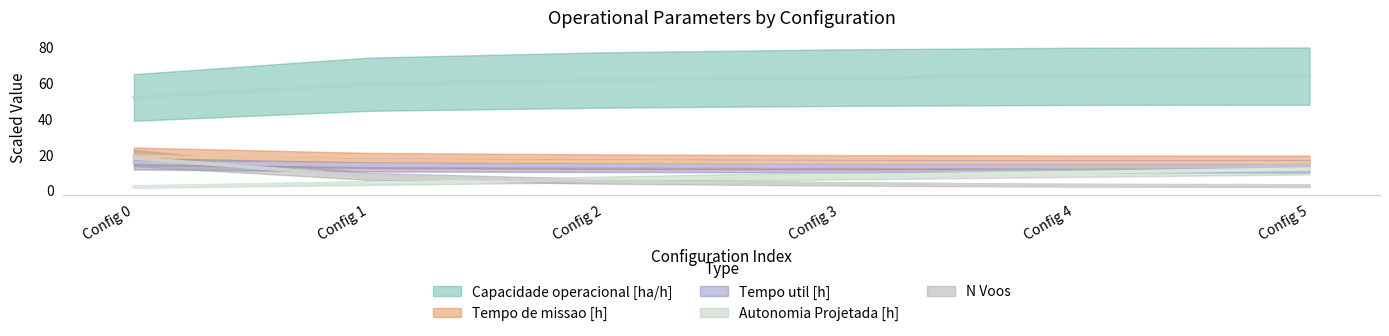

What is the sum of all Autonomia Projetada [h] values?

43.4